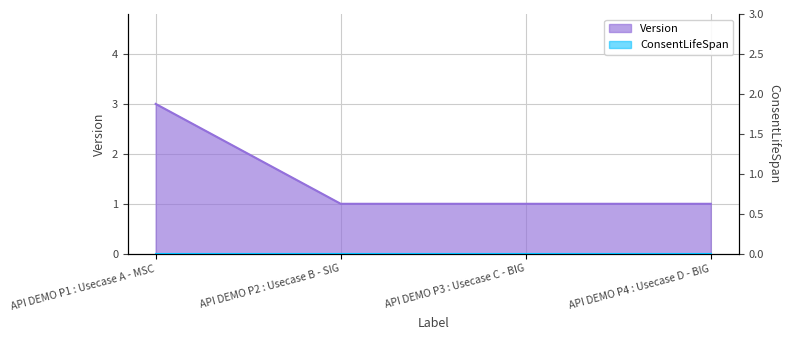

Count the values in the range 1 to 3.

4